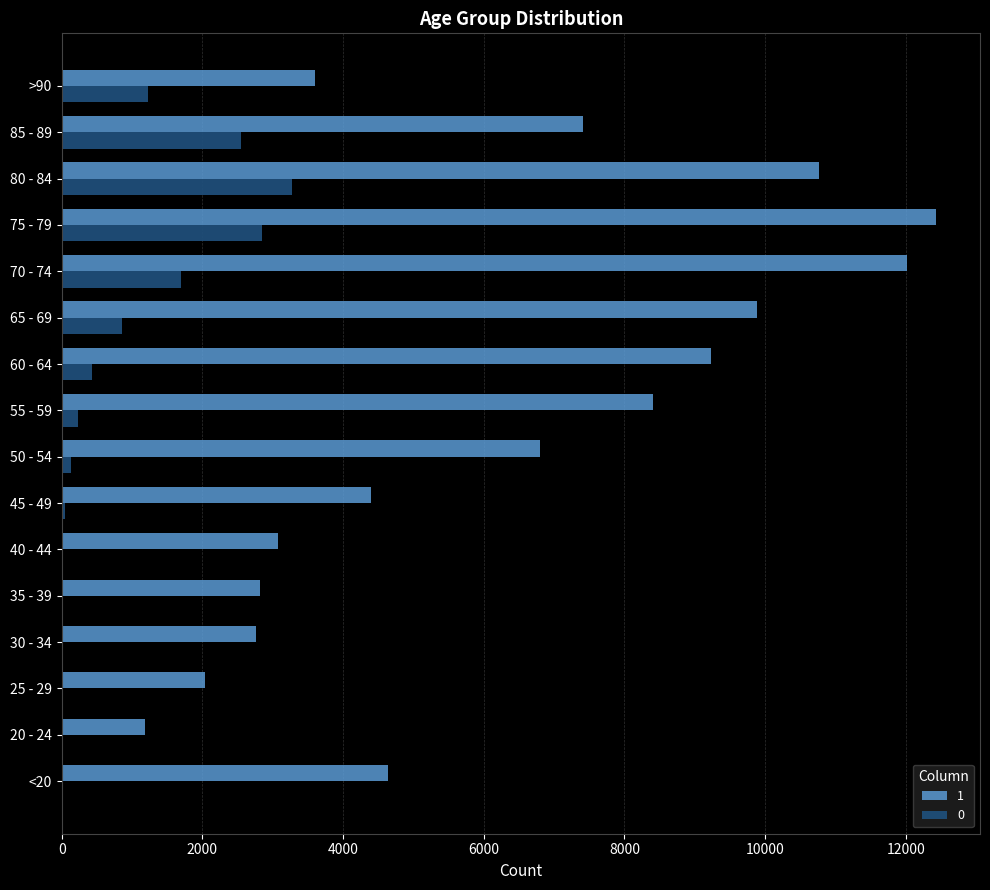

What are all the series names shown in the legend?

1, 0